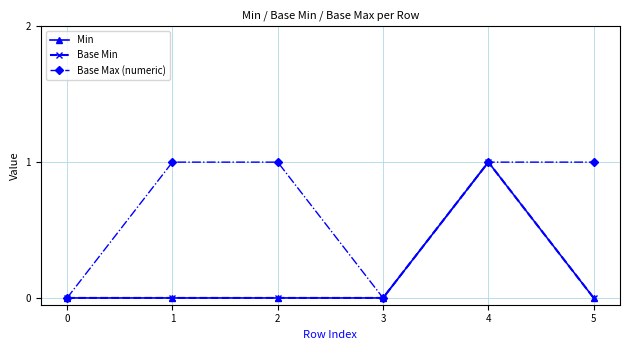

What is the difference between the Base Max (numeric) values at 2 and 0?

1